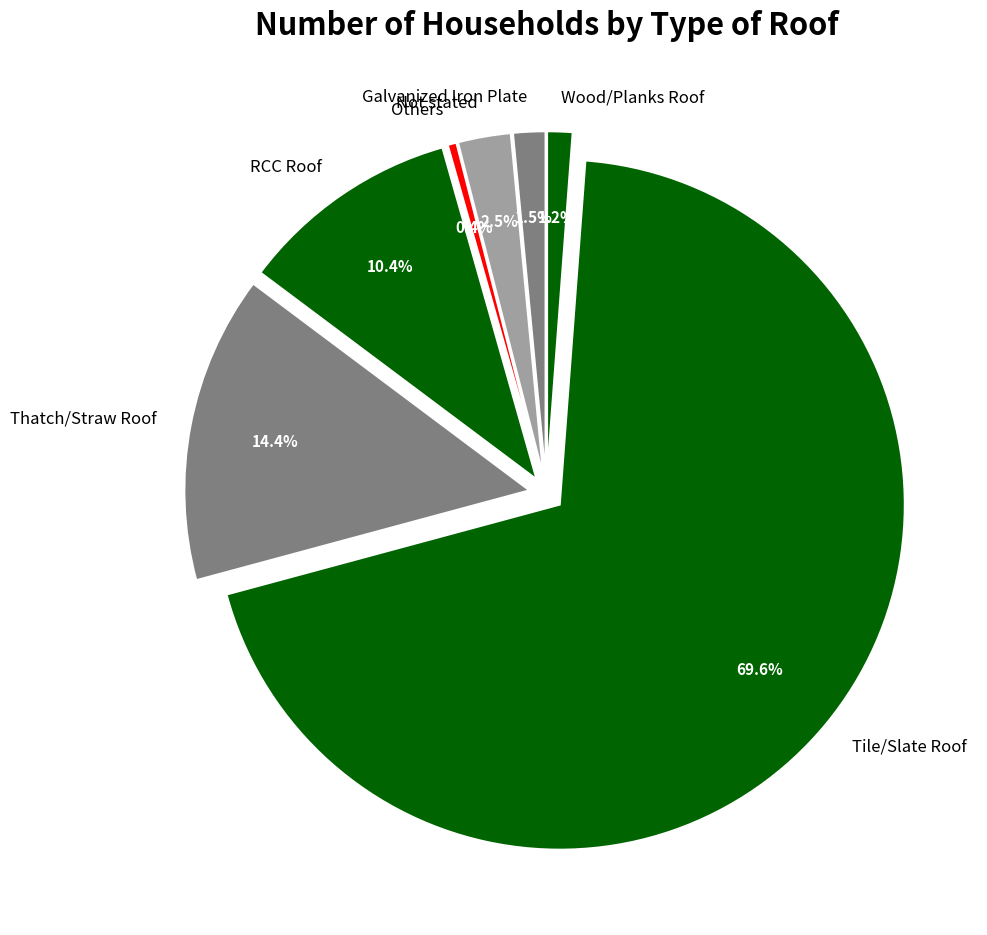

To the nearest percent, what is the difference between the Wood/Planks Roof and Others slice percentages?

1%